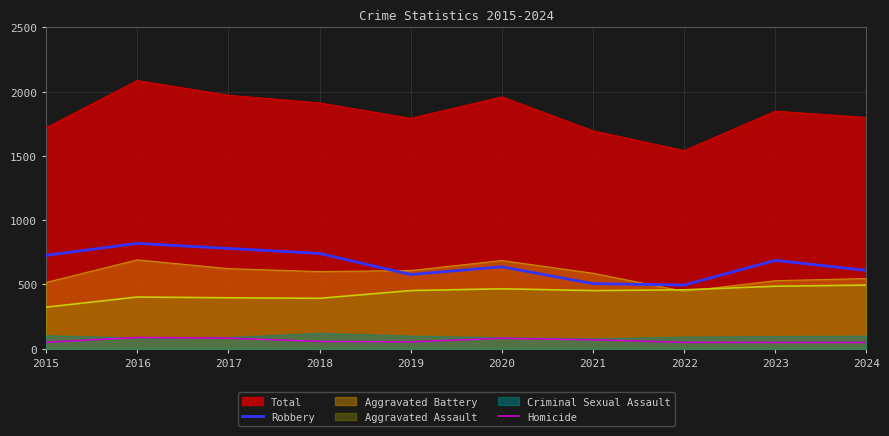

What is the minimum value for Aggravated Assault?

323